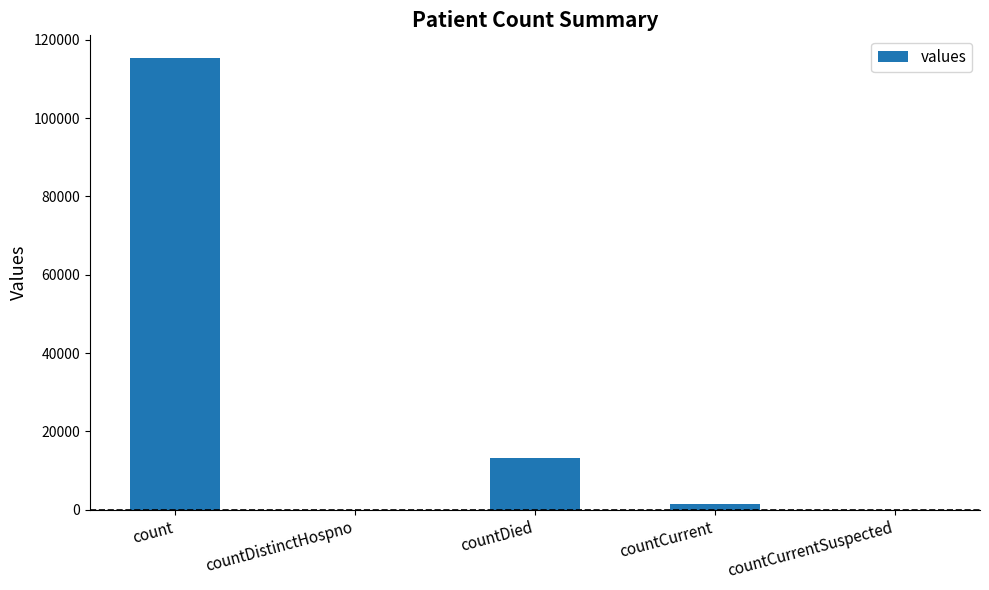

Where is the data nearest to the value 57689?

countDied